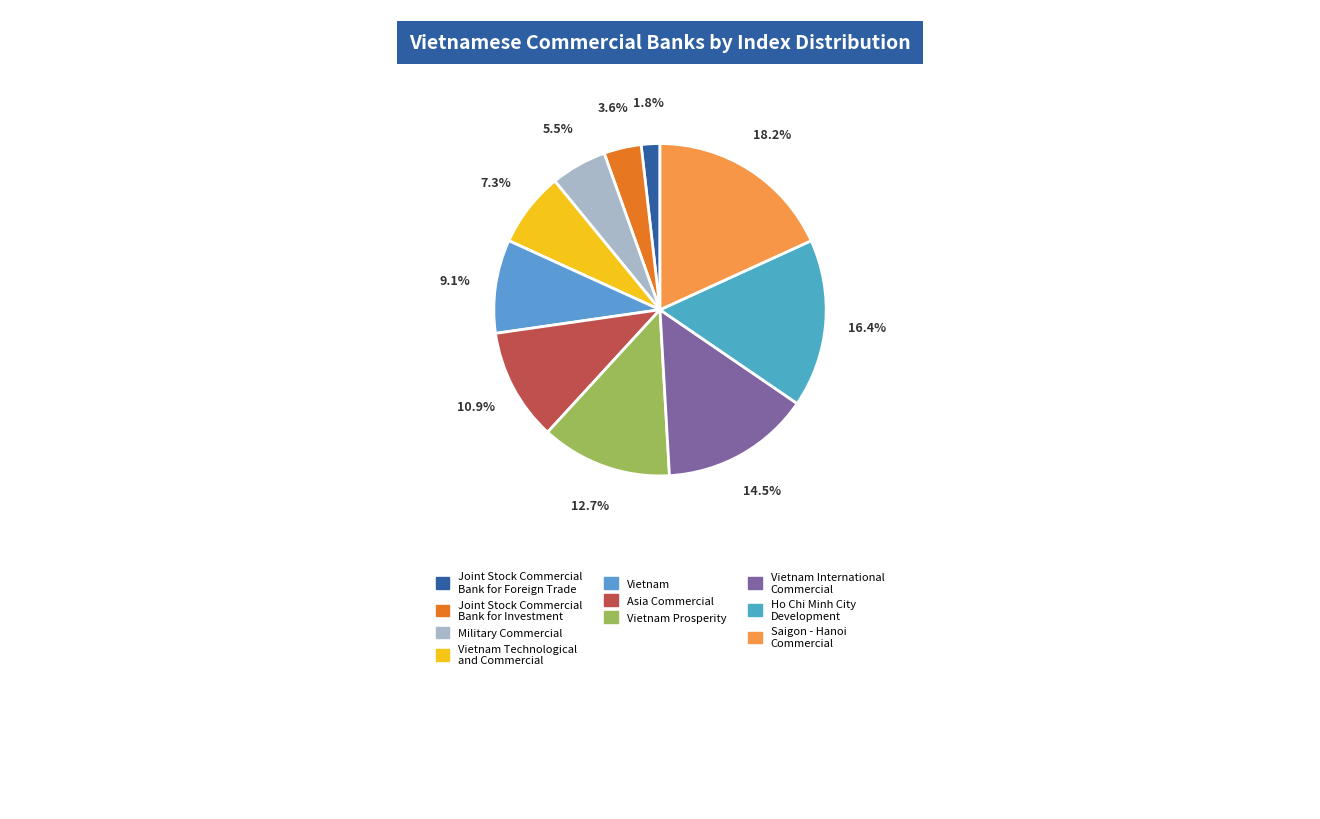

Count the number of slices in the pie.

10